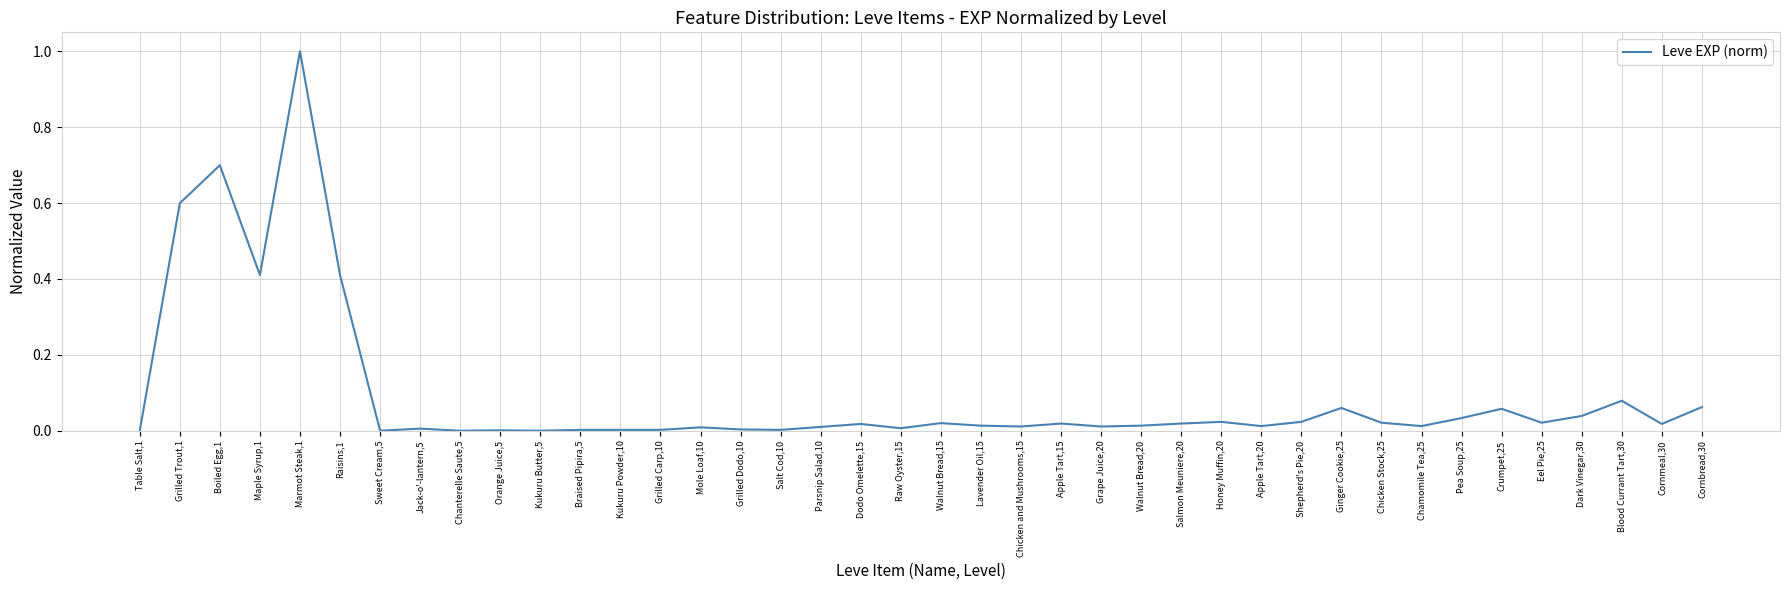

What position from the right is Blood Currant Tart,30?

3